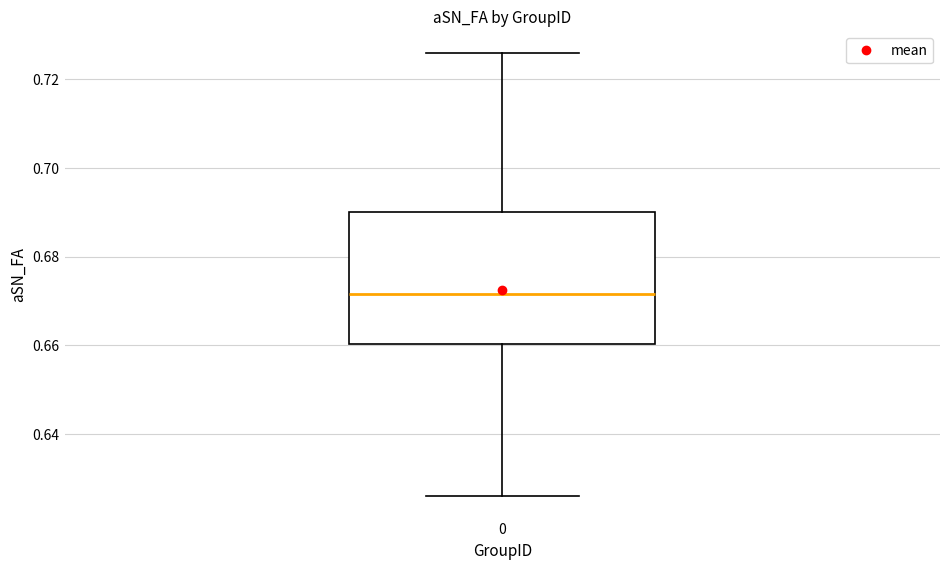

Transcribe this box plot: give where the median line is, the range the box spans, and where the two whiskers end, as read against the y-axis. The values are not printed on the chart, so give them approximately, as read against the axis.

median 0.672, box 0.660 to 0.690, whiskers 0.626 to 0.726